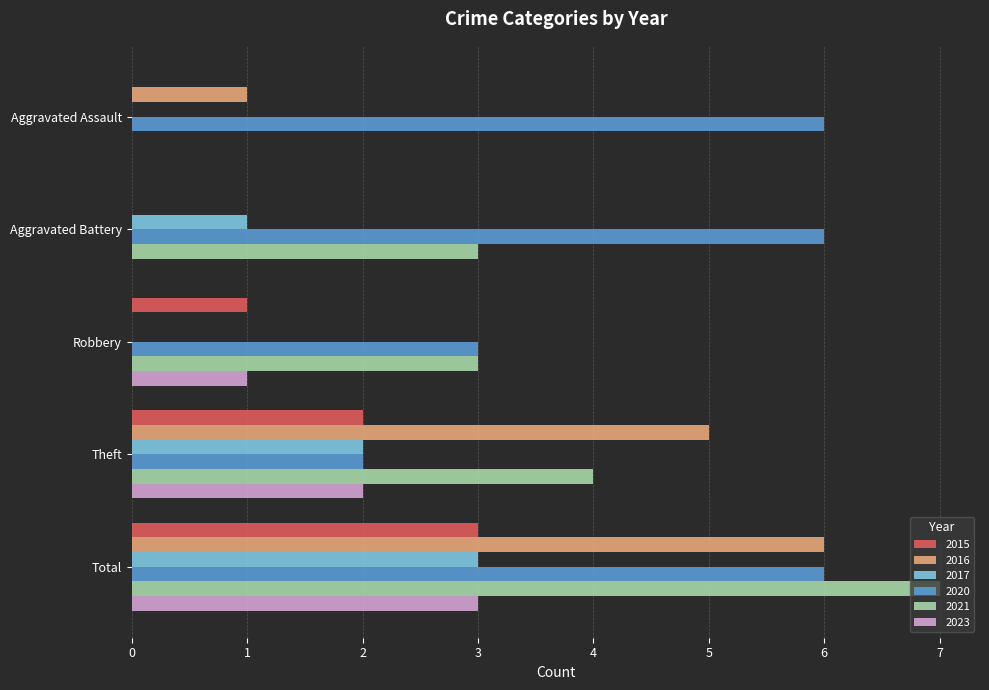

True or false: 2015 has a value of -2 at Aggravated Assault.

False